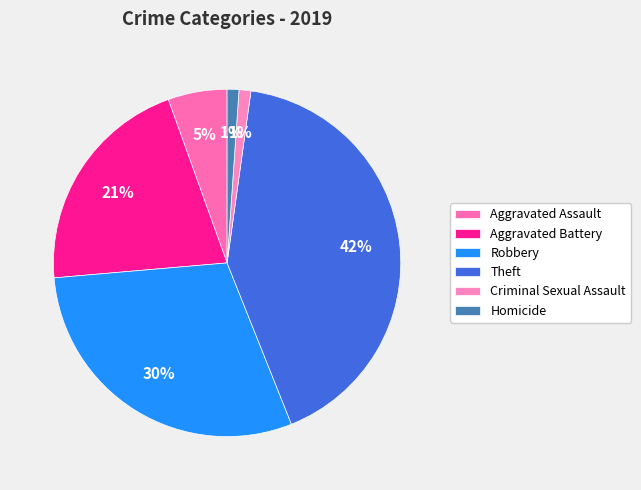

To the nearest percent, what is the difference between the largest and smallest slice percentages?

41%